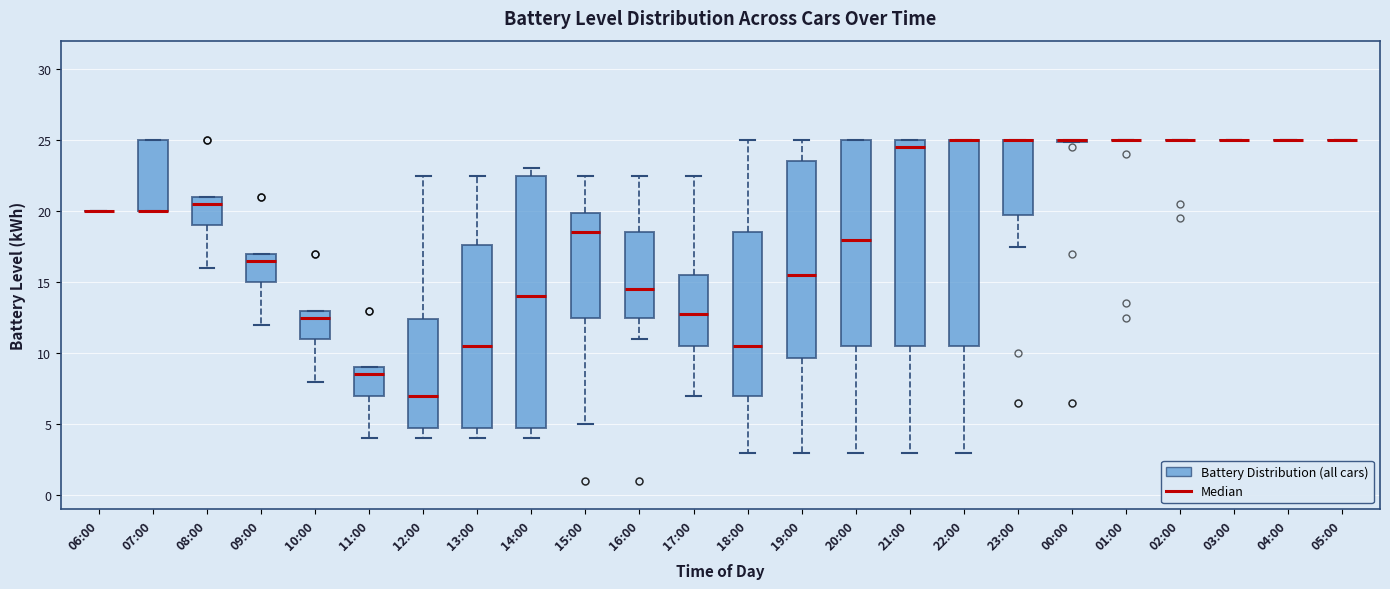

Reading left to right, read every box against the y-axis: the position of its median line, the range the box covers, and the ends of its whiskers. The values are not printed on the chart, so give them approximately, as read against the axis.

06:00: box collapsed to a line at 20.0, whiskers 20.0 to 20.0
07:00: median 20.0 (drawn on the box's lower edge), box 20.0 to 25.0, whiskers 20.0 to 25.0
08:00: median 20.5, box 19.0 to 21.0, whiskers 16.0 to 21.0
09:00: median 16.5, box 15.0 to 17.0, whiskers 12.0 to 17.0
10:00: median 12.5, box 11.0 to 13.0, whiskers 8.0 to 13.0
11:00: median 8.5, box 7.0 to 9.0, whiskers 4.0 to 9.0
12:00: median 7.0, box 5.0 to 12.5, whiskers 4.0 to 22.5
13:00: median 10.5, box 5.0 to 17.5, whiskers 4.0 to 22.5
14:00: median 14.0, box 5.0 to 22.5, whiskers 4.0 to 23.0
15:00: median 18.5, box 12.5 to 20.0, whiskers 5.0 to 22.5
16:00: median 14.5, box 12.5 to 18.5, whiskers 11.0 to 22.5
17:00: median 13.0, box 10.5 to 15.5, whiskers 7.0 to 22.5
18:00: median 10.5, box 7.0 to 18.5, whiskers 3.0 to 25.0
19:00: median 15.5, box 9.5 to 23.5, whiskers 3.0 to 25.0
20:00: median 18.0, box 10.5 to 25.0, whiskers 3.0 to 25.0
21:00: median 24.5, box 10.5 to 25.0, whiskers 3.0 to 25.0
22:00: median 25.0 (drawn on the box's upper edge), box 10.5 to 25.0, whiskers 3.0 to 25.0
23:00: median 25.0 (drawn on the box's upper edge), box 20.0 to 25.0, whiskers 17.5 to 25.0
00:00: box collapsed to a line at 25.0, whiskers 25.0 to 25.0
01:00: box collapsed to a line at 25.0, whiskers 25.0 to 25.0
02:00: box collapsed to a line at 25.0, whiskers 25.0 to 25.0
03:00: box collapsed to a line at 25.0, whiskers 25.0 to 25.0
04:00: box collapsed to a line at 25.0, whiskers 25.0 to 25.0
05:00: box collapsed to a line at 25.0, whiskers 25.0 to 25.0